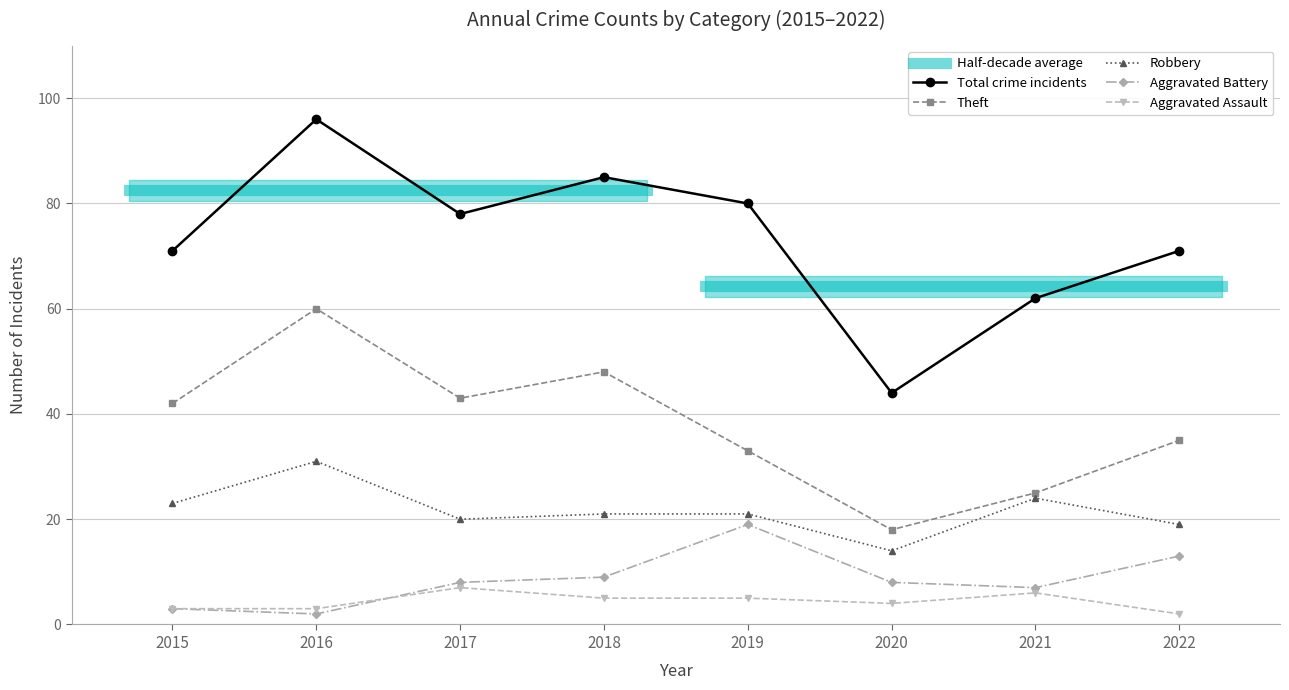

True or false: Theft and Robbery intersect in this chart.

False